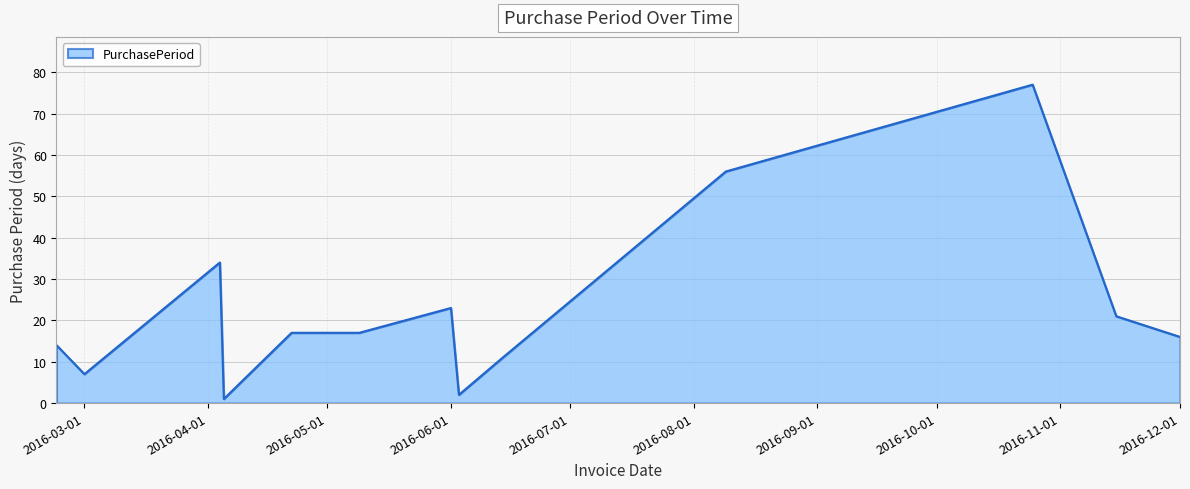

What is the greatest value displayed?

77